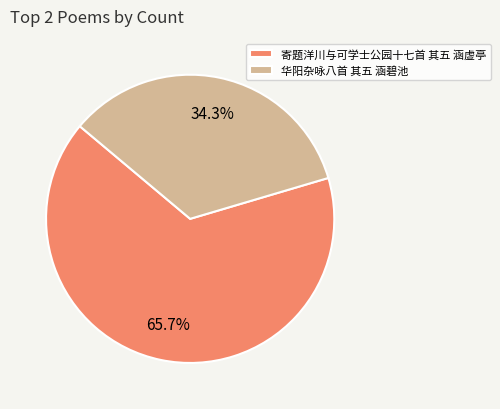

How many segments does this pie chart have?

2